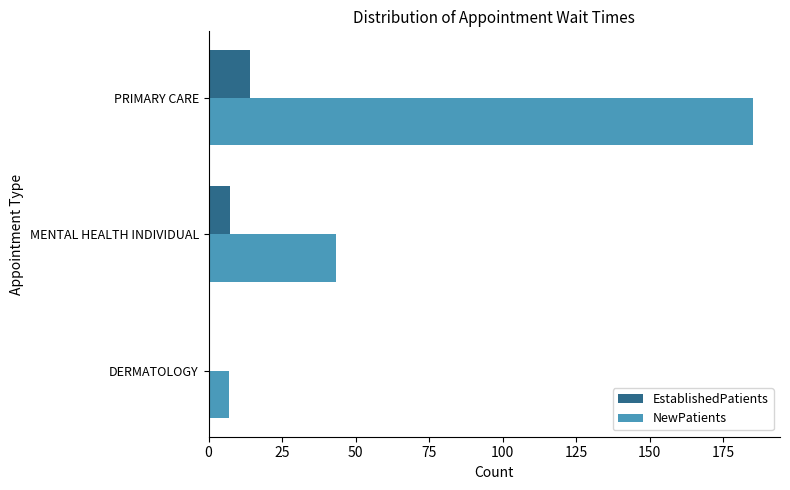

How many categories are shown in the chart?

3